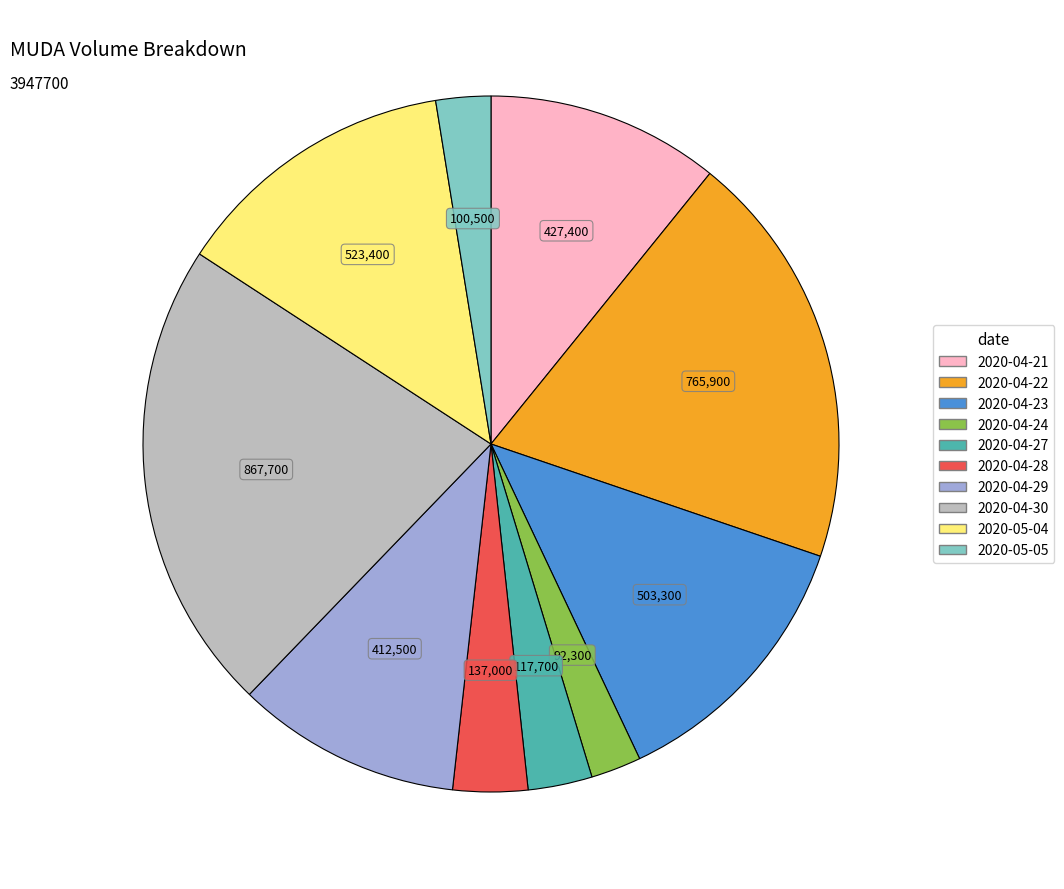

Is it true that 2020-04-21 is 11% of the pie?

True